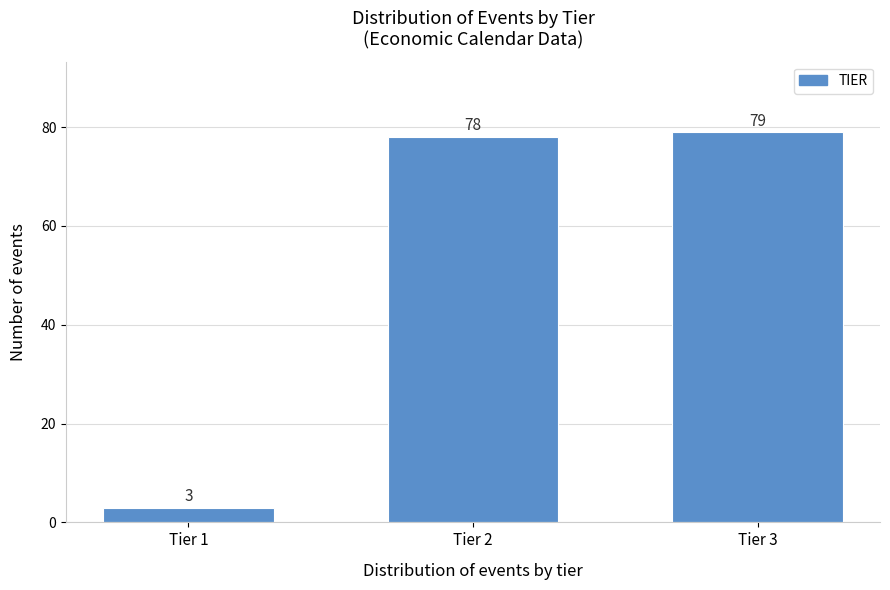

Reading right to left, what are all the values shown in this chart?

Tier 3=79	Tier 2=78	Tier 1=3